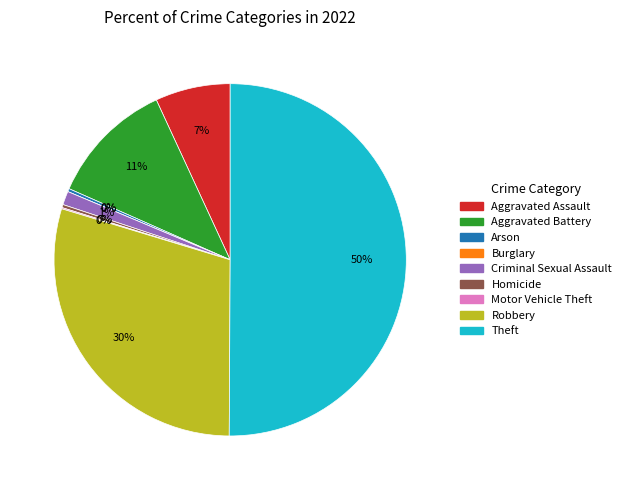

How many segments does this pie chart have?

9